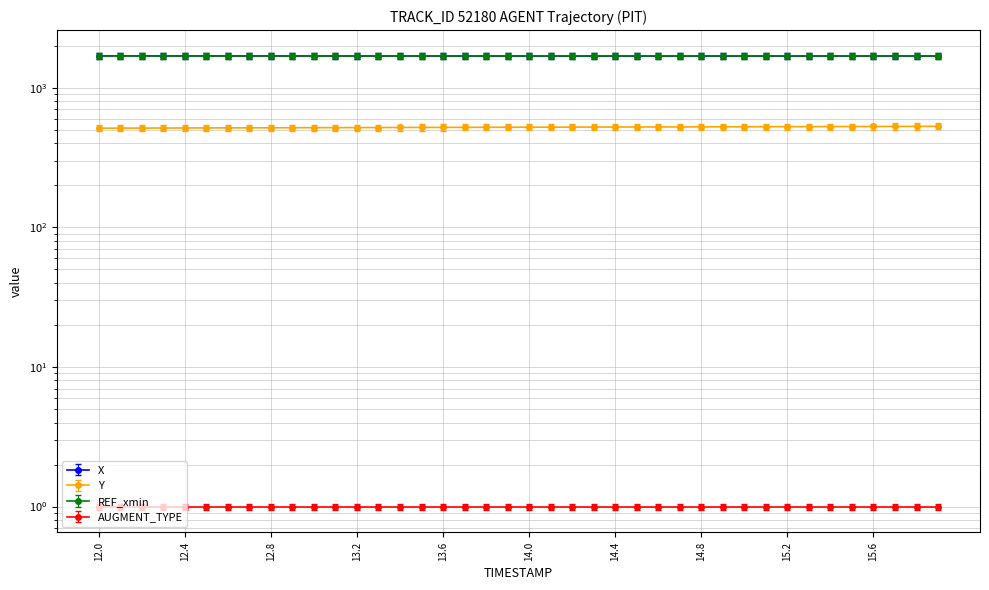

Reading left to right, transcribe all the data shown in this chart.

X: 1695.4	1695.0	1694.6	1694.2	1693.9	1693.5	1693.1	1692.8	1692.4	1692.1	1691.7	1691.4	1691.1	1690.8	1690.5	1690.2	1690.0	1689.8	1689.6	1689.4	1689.2	1689.0	1688.9	1688.8	1688.7	1688.7	1688.7	1688.7	1688.7	1688.8	1688.9	1689.0	1689.1	1689.3	1689.5	1689.7	1689.9	1690.1	1690.4	1690.7
Y: 514.1	514.6	515.0	515.5	515.9	516.3	516.8	517.2	517.6	518.0	518.4	518.9	519.3	519.7	520.1	520.5	520.9	521.3	521.7	522.1	522.5	522.9	523.3	523.7	524.0	524.4	524.8	525.2	525.6	526.0	526.4	526.8	527.2	527.6	528.0	528.4	528.8	529.2	529.6	530.0